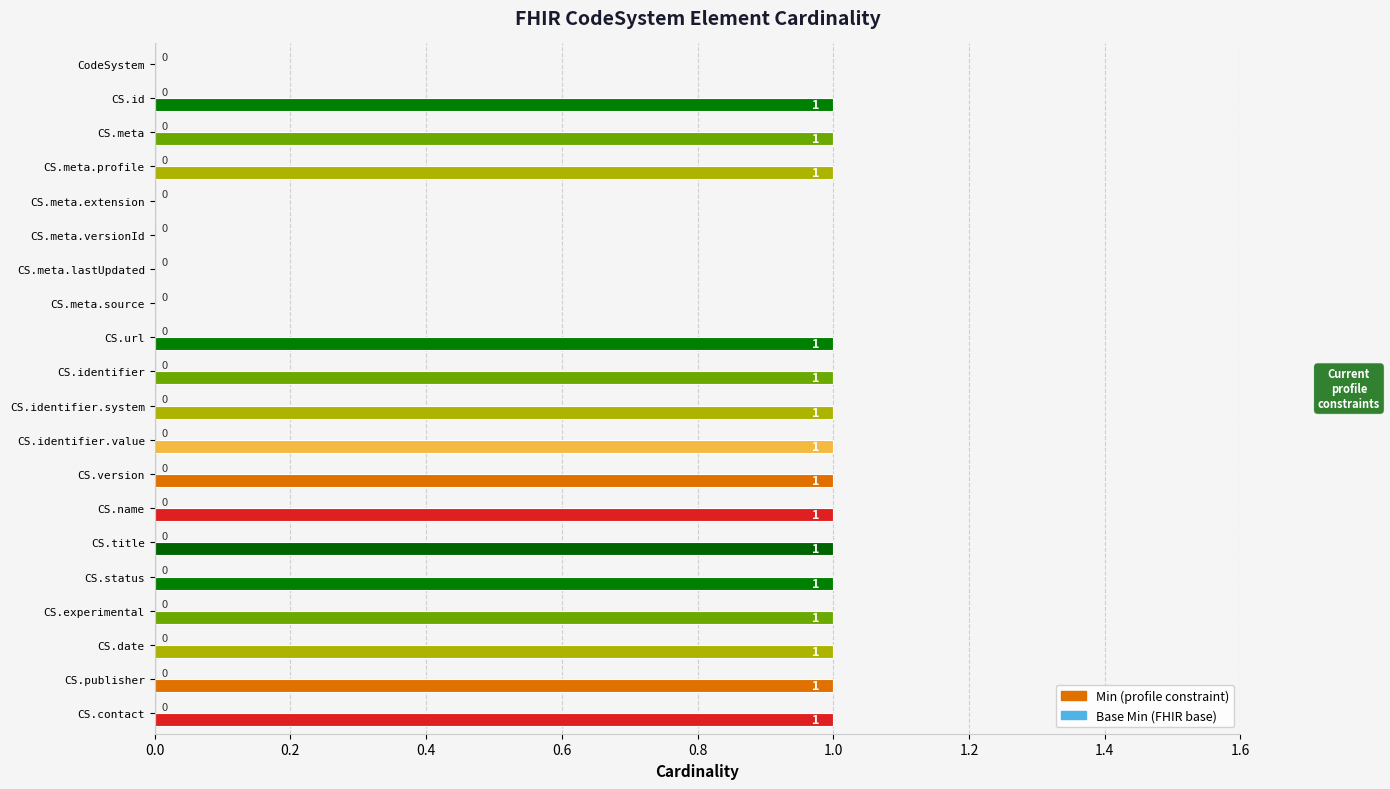

Reading top to bottom, what are all the values shown in this chart?

CodeSystem=0	CS.id=1	CS.meta=1	CS.meta.profile=1	CS.meta.extension=0	CS.meta.versionId=0	CS.meta.lastUpdated=0	CS.meta.source=0	CS.url=1	CS.identifier=1	CS.identifier.system=1	CS.identifier.value=1	CS.version=1	CS.name=1	CS.title=1	CS.status=1	CS.experimental=1	CS.date=1	CS.publisher=1	CS.contact=1